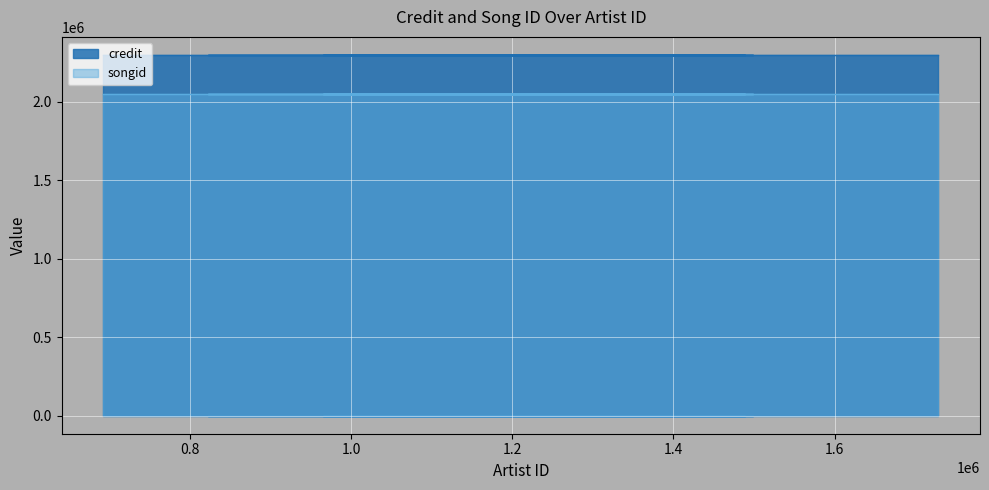

What is the label of the 6th point from the right?

1728773